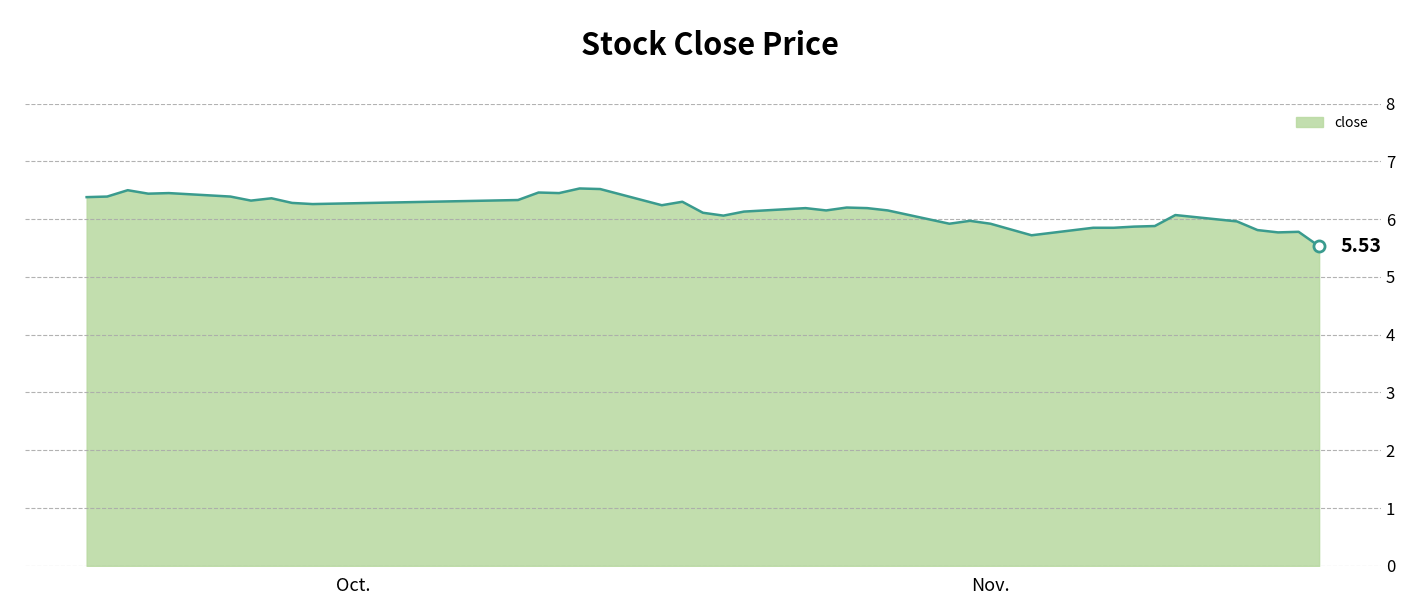

What is the difference between the maximum and minimum values?

1.0